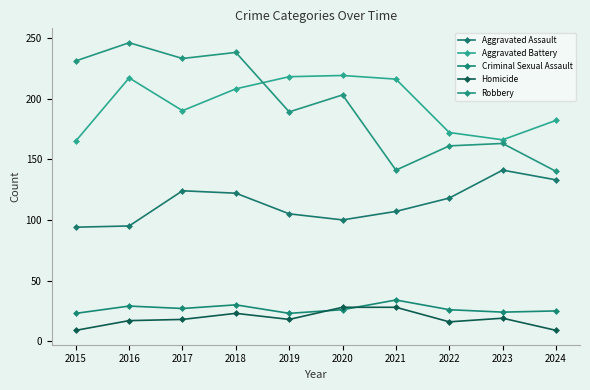

The value of Aggravated Assault at 2018 is 35. True or false?

False